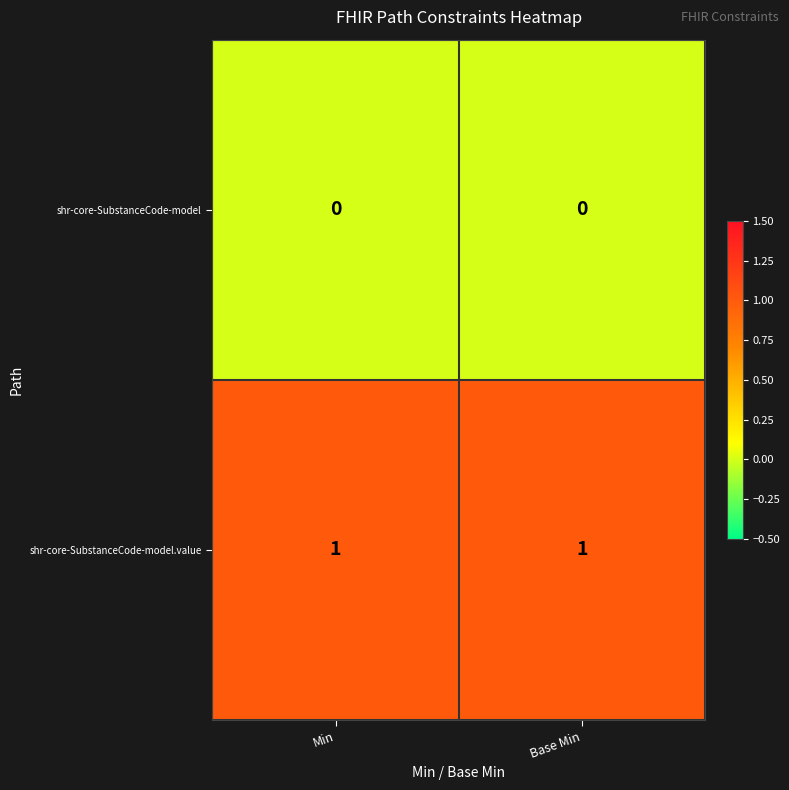

Reading right to left, transcribe all the data shown in this chart.

shr-core-SubstanceCode-model: Base Min=0	Min=0
shr-core-SubstanceCode-model.value: Base Min=1	Min=1